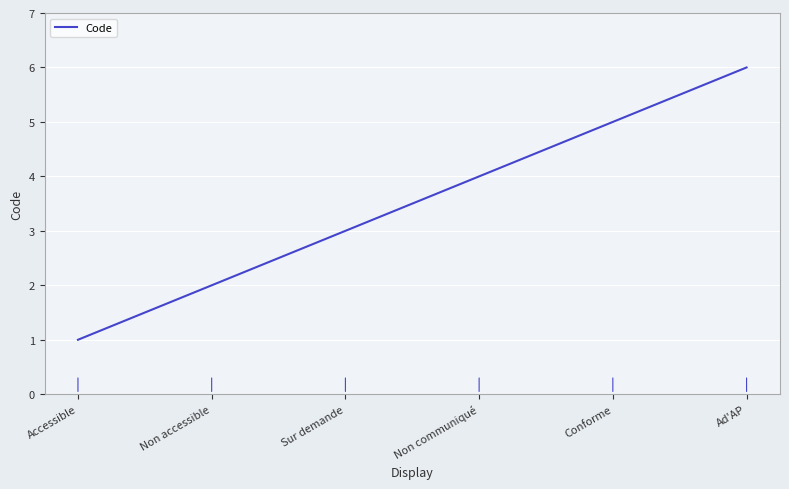

How many series are shown in this chart?

1